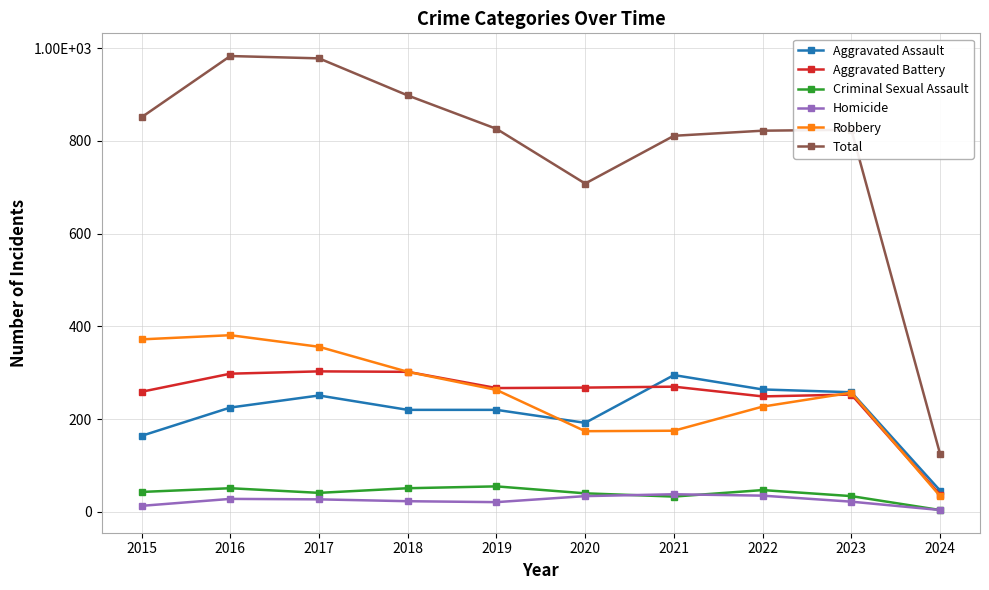

What is the approximate value of Homicide at 2019, to the nearest 5?

20